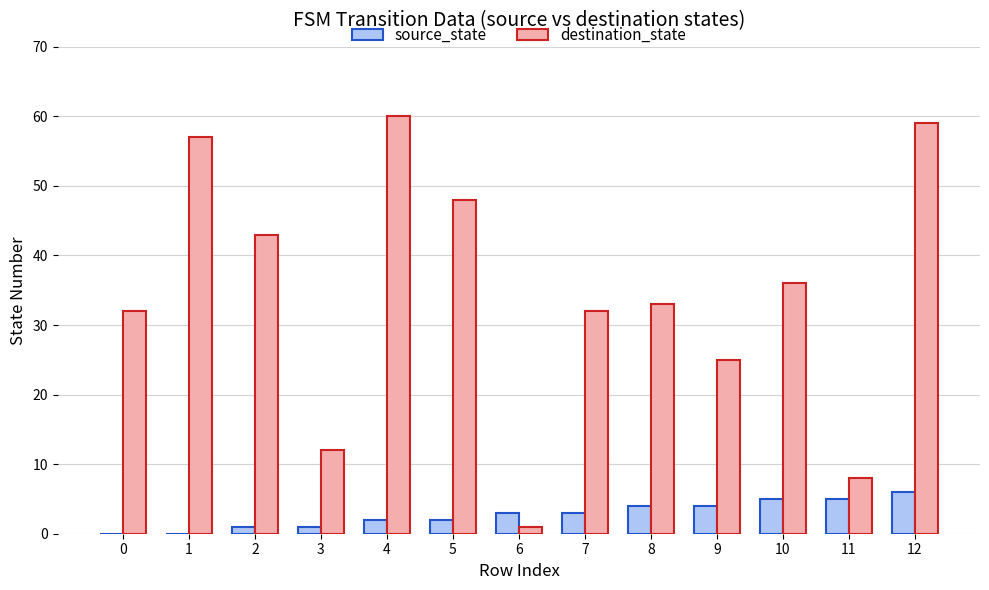

What is the sum of all destination_state values?

446